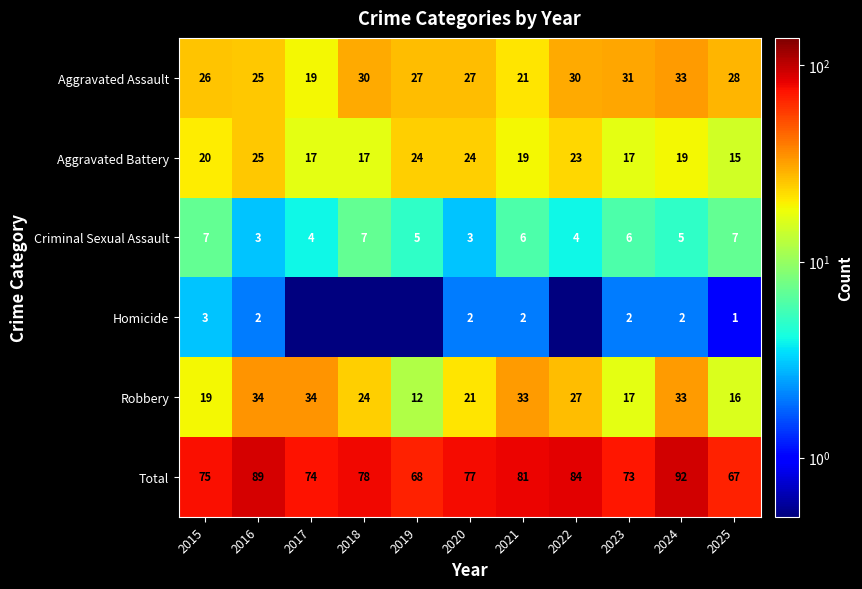

At which category is the sum across all series the highest?

2024